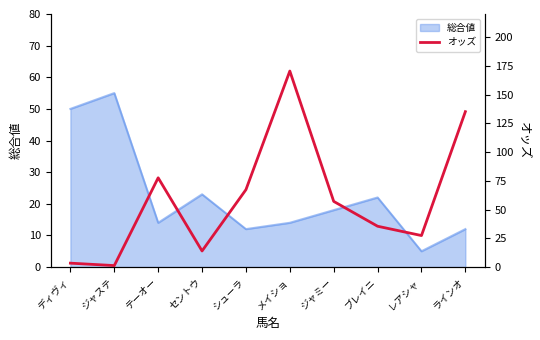

True or false: there are more than 1 points higher than both neighbors.

True